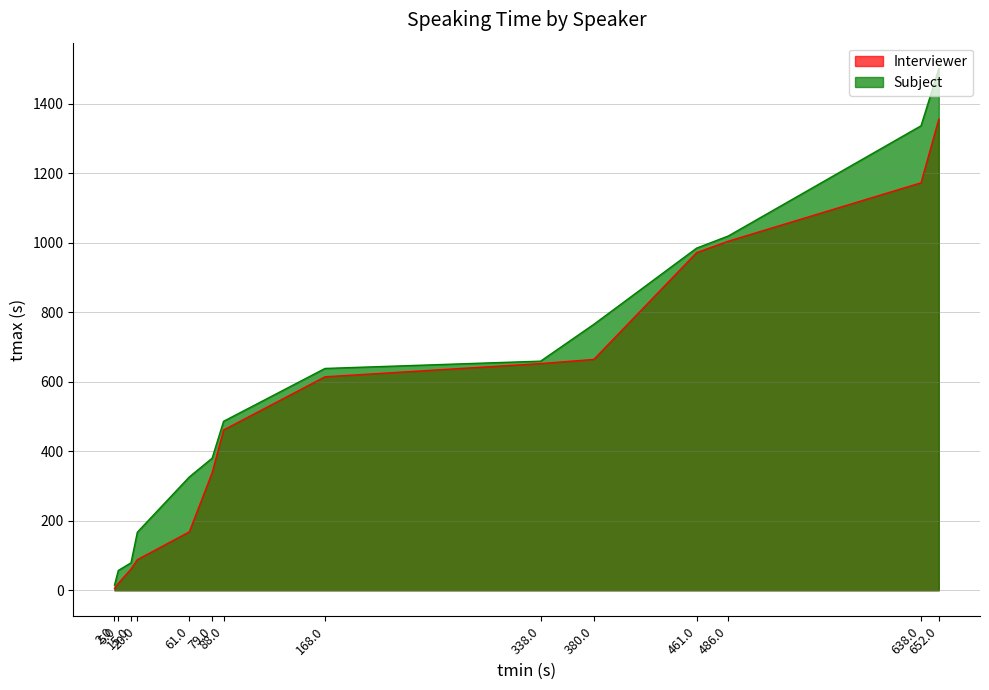

Which series has the largest total across all categories?

Subject